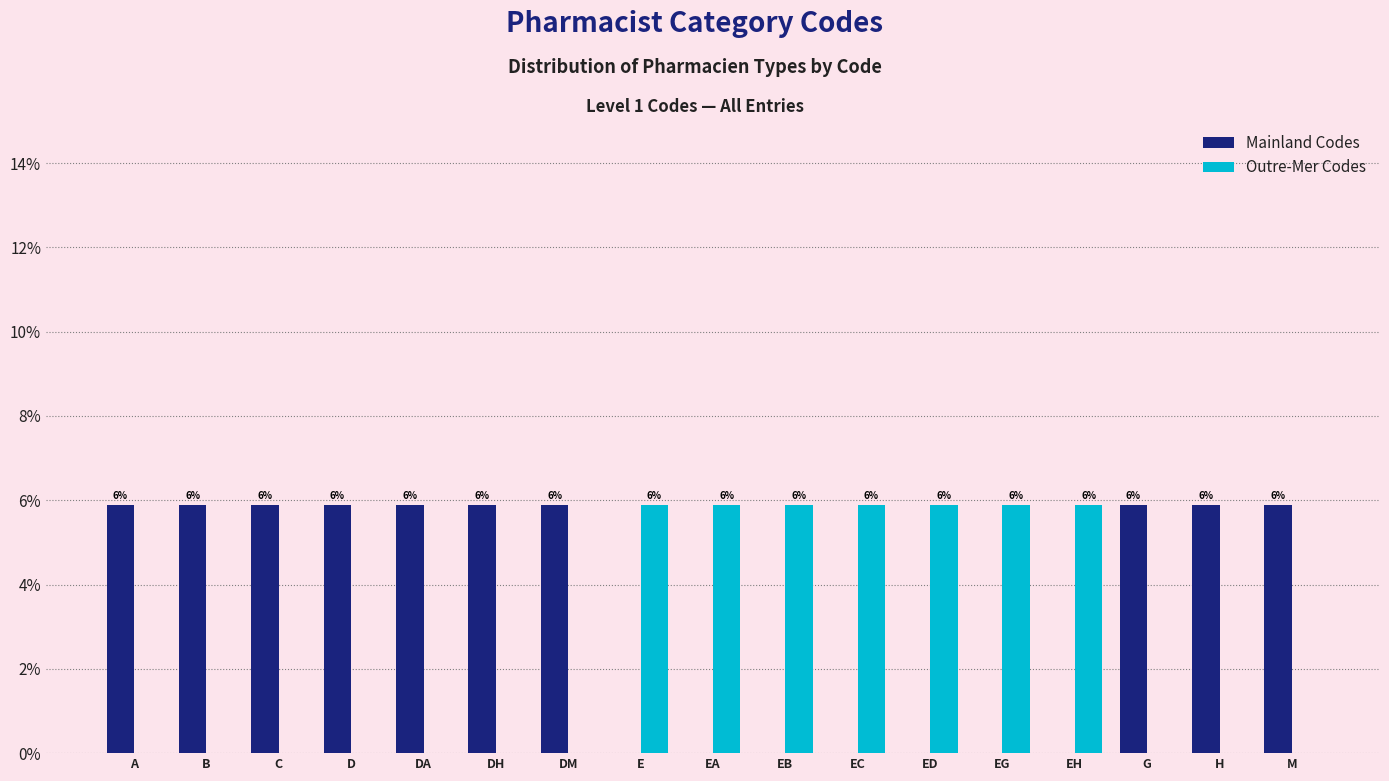

What are all the series names shown in the legend?

Mainland Codes, Outre-Mer Codes